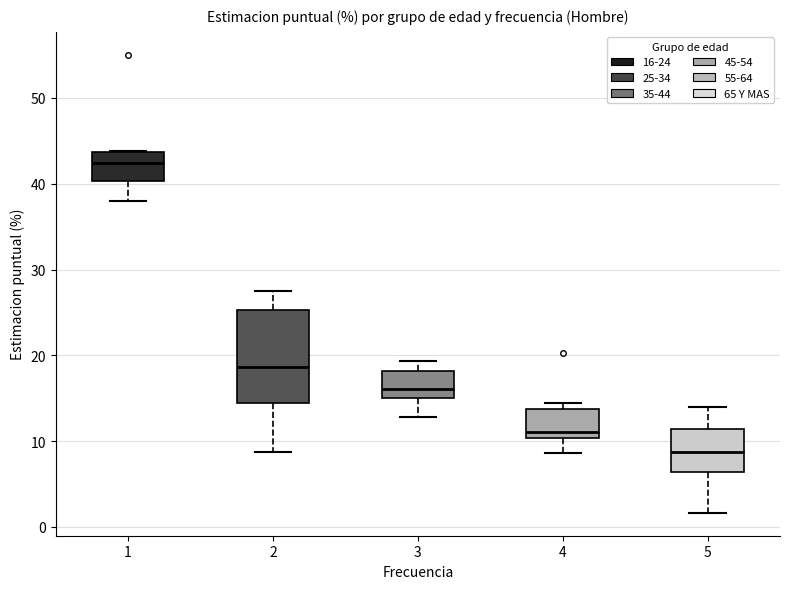

Which box is the tallest, from its lower edge to its upper edge?

2